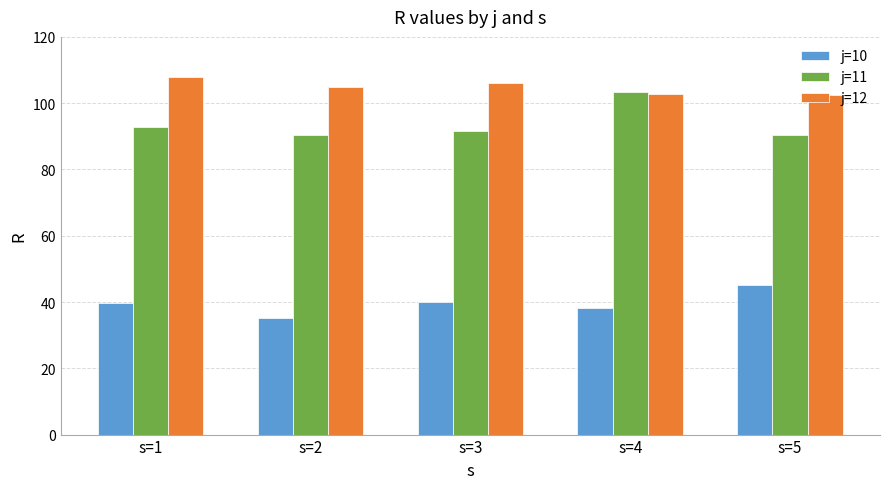

Is the value of j=10 at s=1 greater than the value of j=12 at s=5?

No